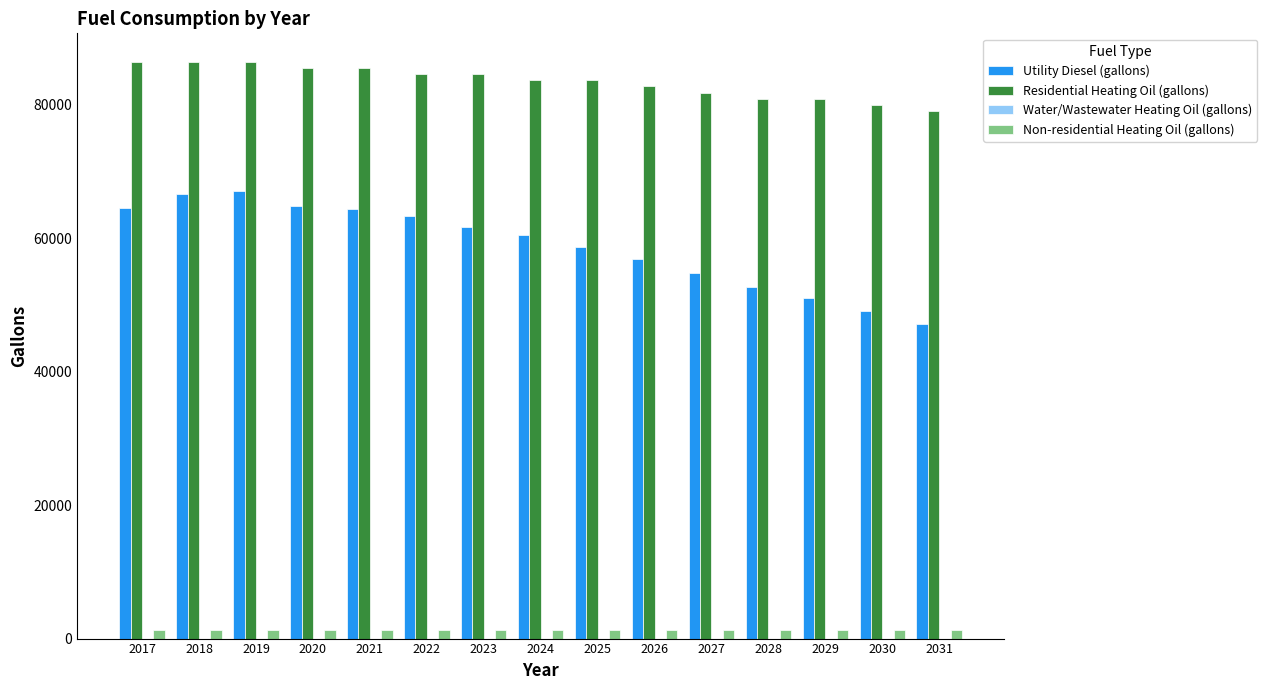

How many bars are there in total?

45